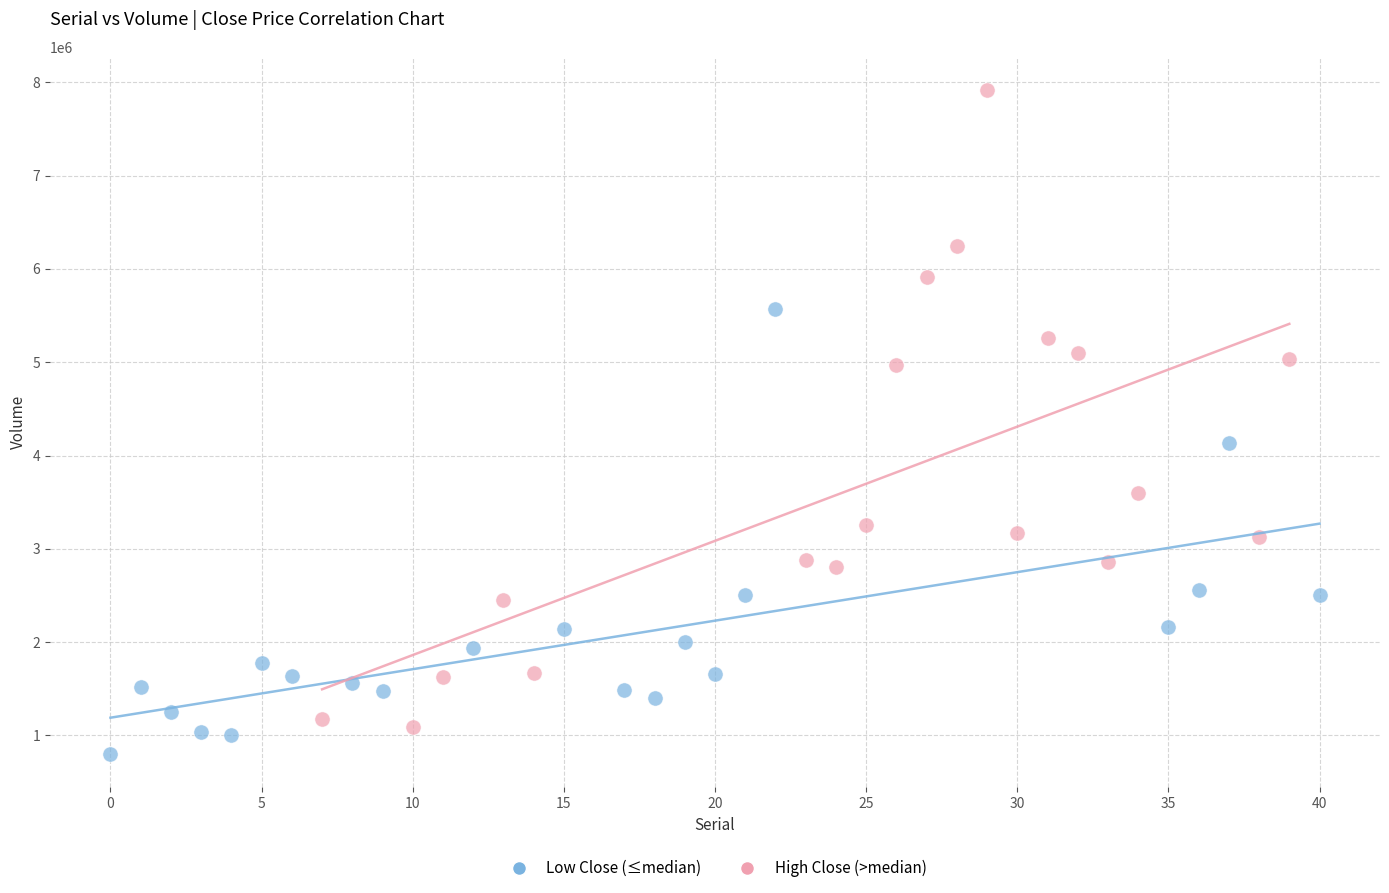

Which series contains the highest Y value?

High Close (>median)